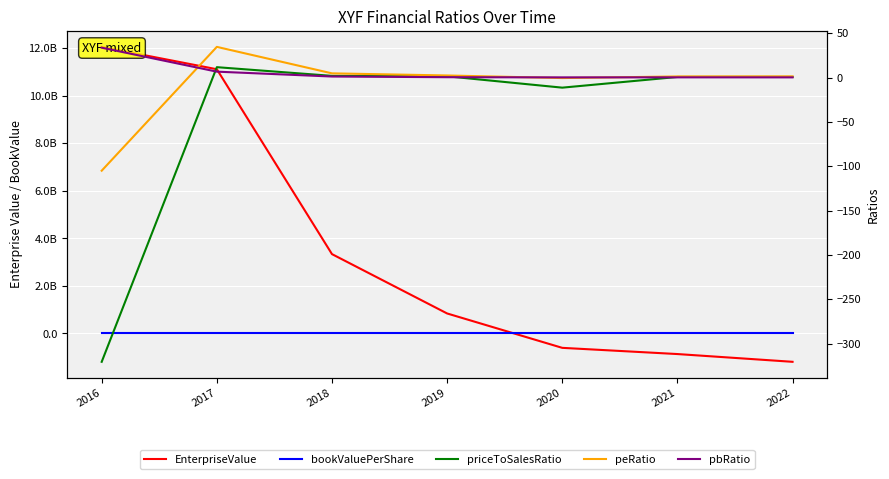

Reading left to right, list all the values displayed in this chart.

EnterpriseValue: 12052824737.7	11112491187.6	3336932392.9	840817350.3	-605377328.9	-866228411.5	-1192523337.2
bookValuePerShare: 7.4	35.0	73.6	83.5	57.4	72.5	90.1
priceToSalesRatio: -320.6	11.7	1.9	1.4	-11.4	0.7	0.7
peRatio: -105.0	34.6	4.8	2.4	-0.5	1.3	1.4
pbRatio: 33.7	6.7	1.2	0.4	0.2	0.3	0.2